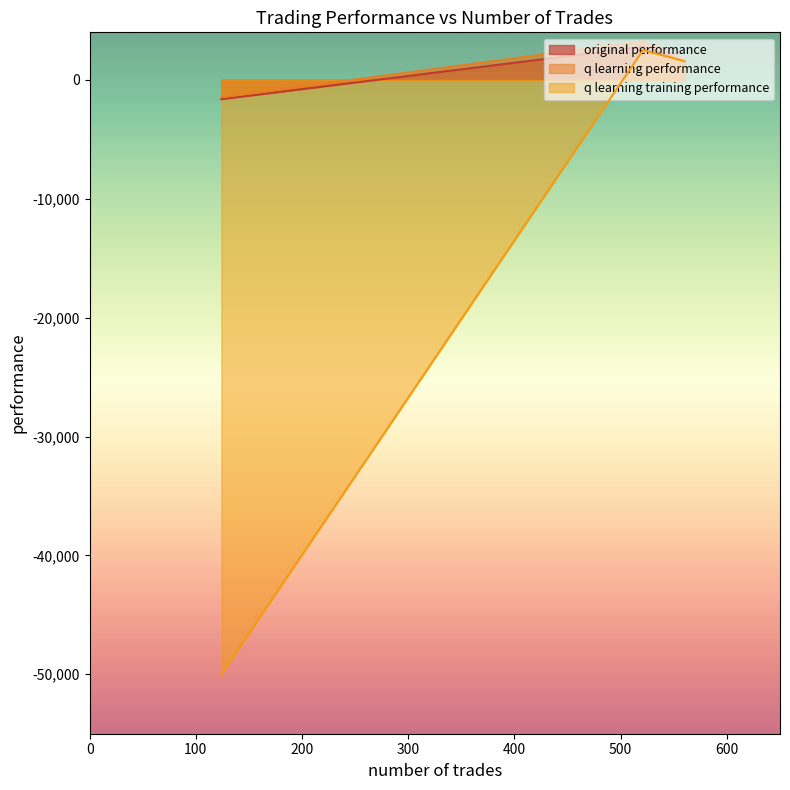

Is the value of q learning performance at 124 greater than the value of original performance at 560?

No